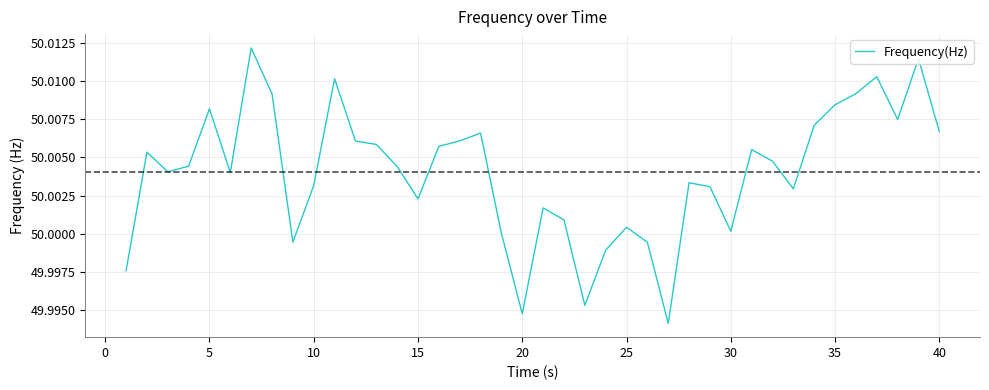

How many lines are shown in the chart?

1